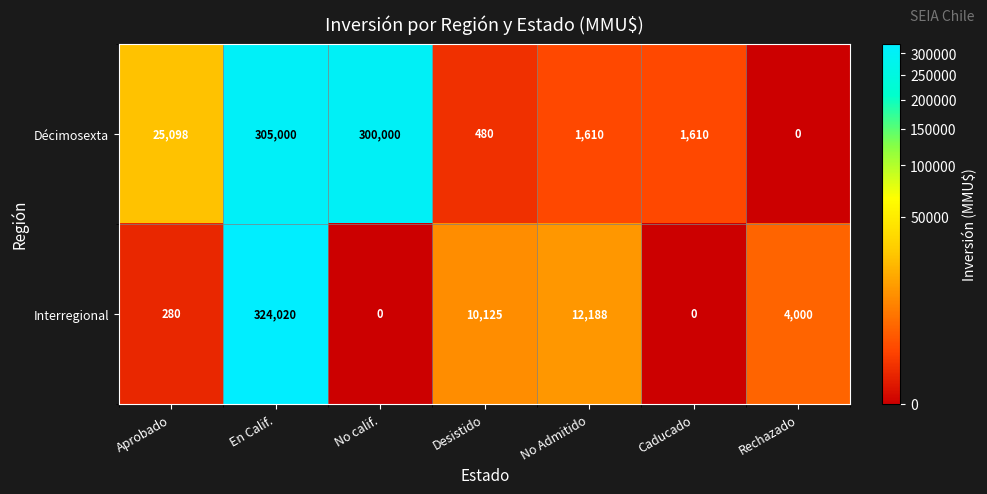

Which label corresponds to the largest value in the chart?

En Calif.